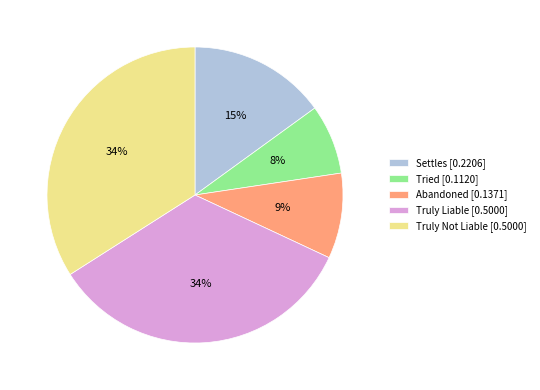

To the nearest percent, what portion does Tried [0.1120] represent?

8%